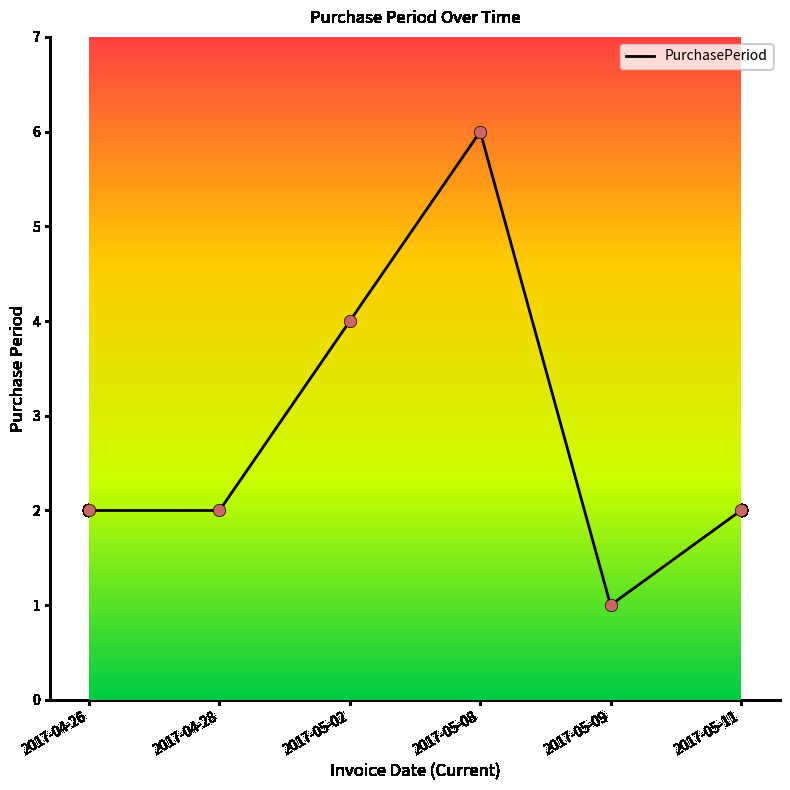

What is the change in value from 2017-04-26 to 2017-05-08?

+4